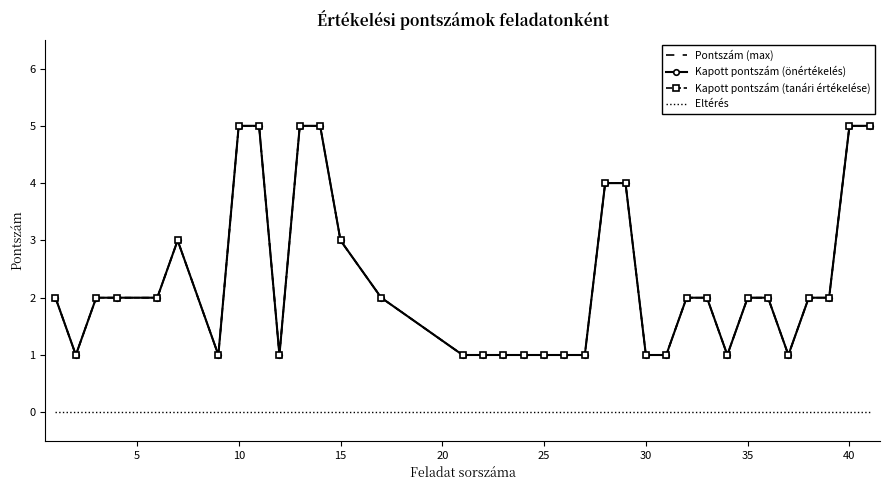

True or false: Kapott pontszám (tanári értékelése) and Kapott pontszám (önértékelés) intersect in this chart.

False